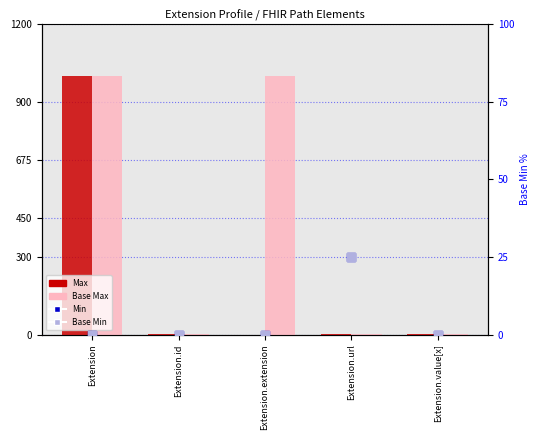

Which series has the largest total across all categories?

Base Max